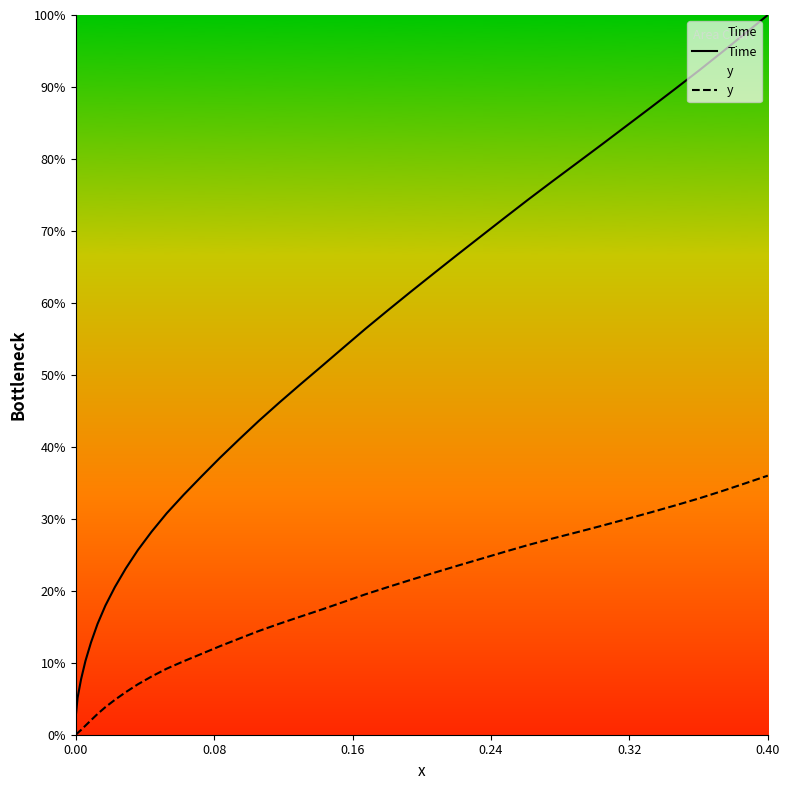

Count the number of categories in the chart.

40